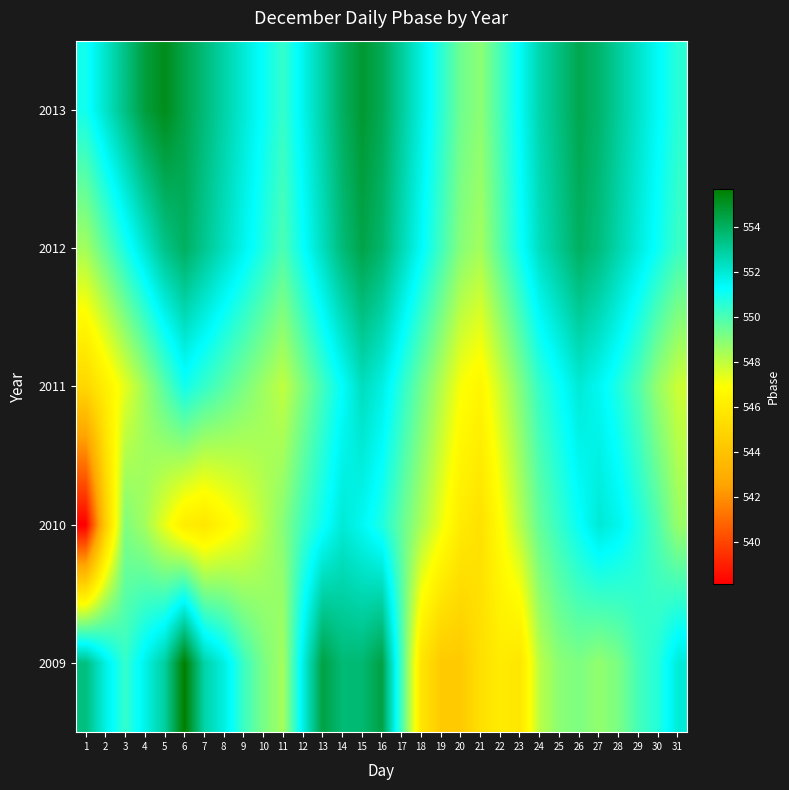

At how many categories does at least one series exceed 552?

19